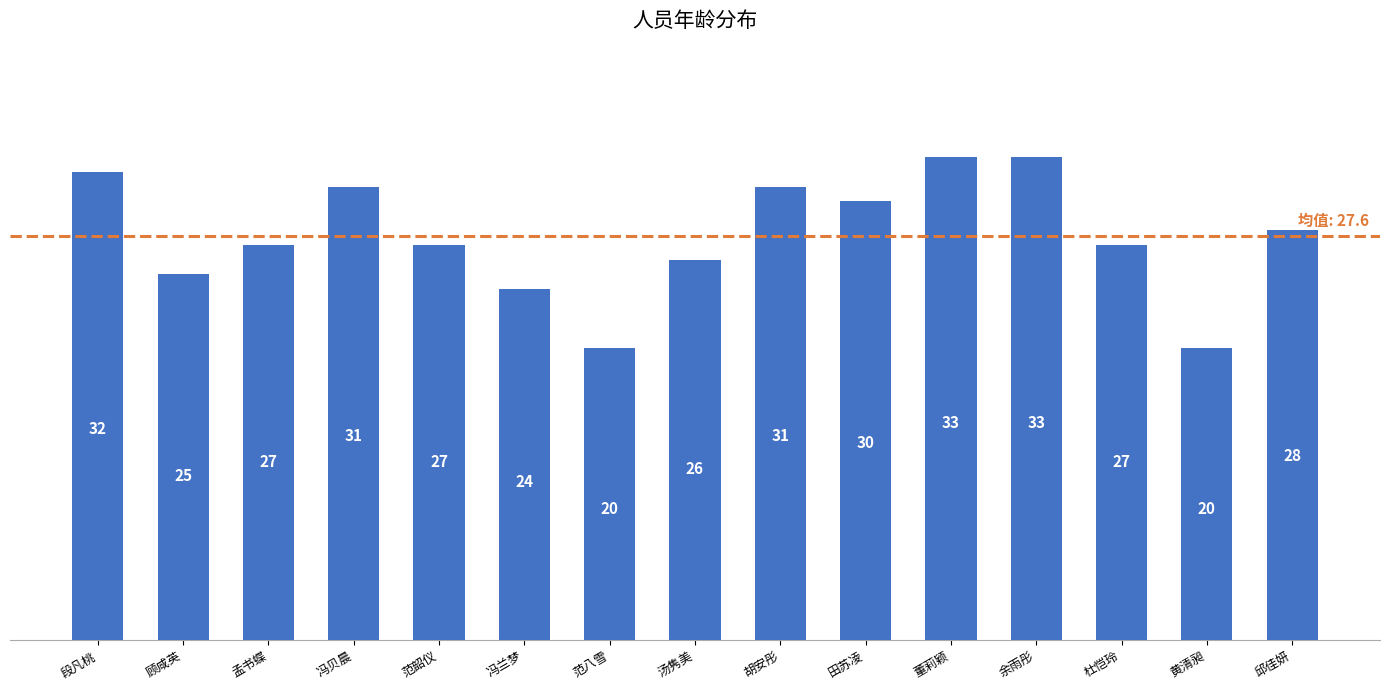

What position from the right is 段凡桃?

15